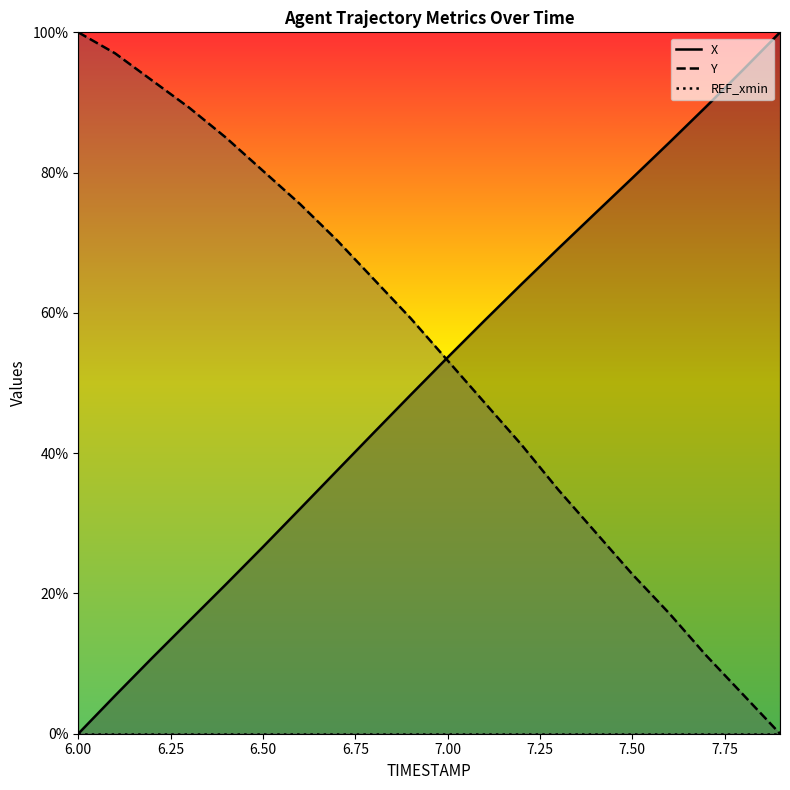

The X series shows 79.2 at 7.5. True or false?

True